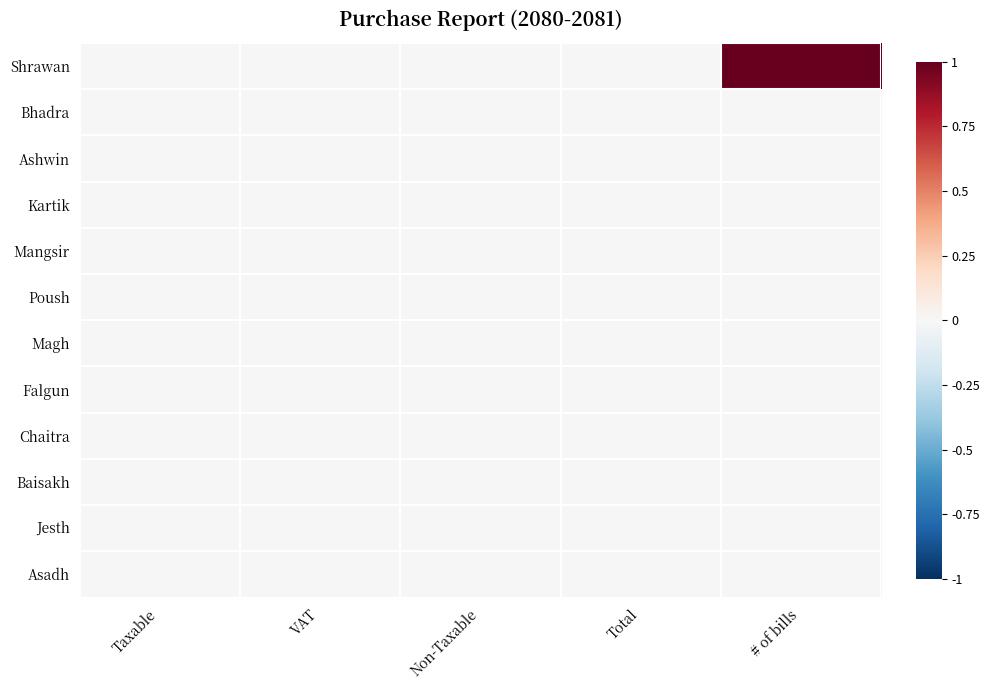

Count the number of categories in the chart.

5